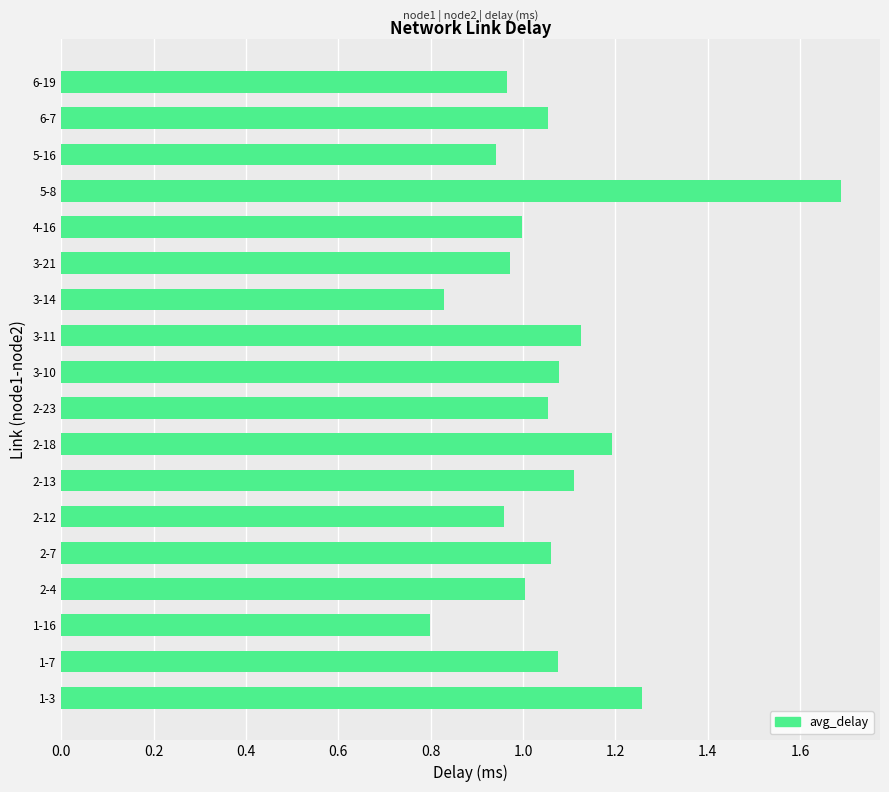

Is it true that the value at 1-7 is 1.8?

False